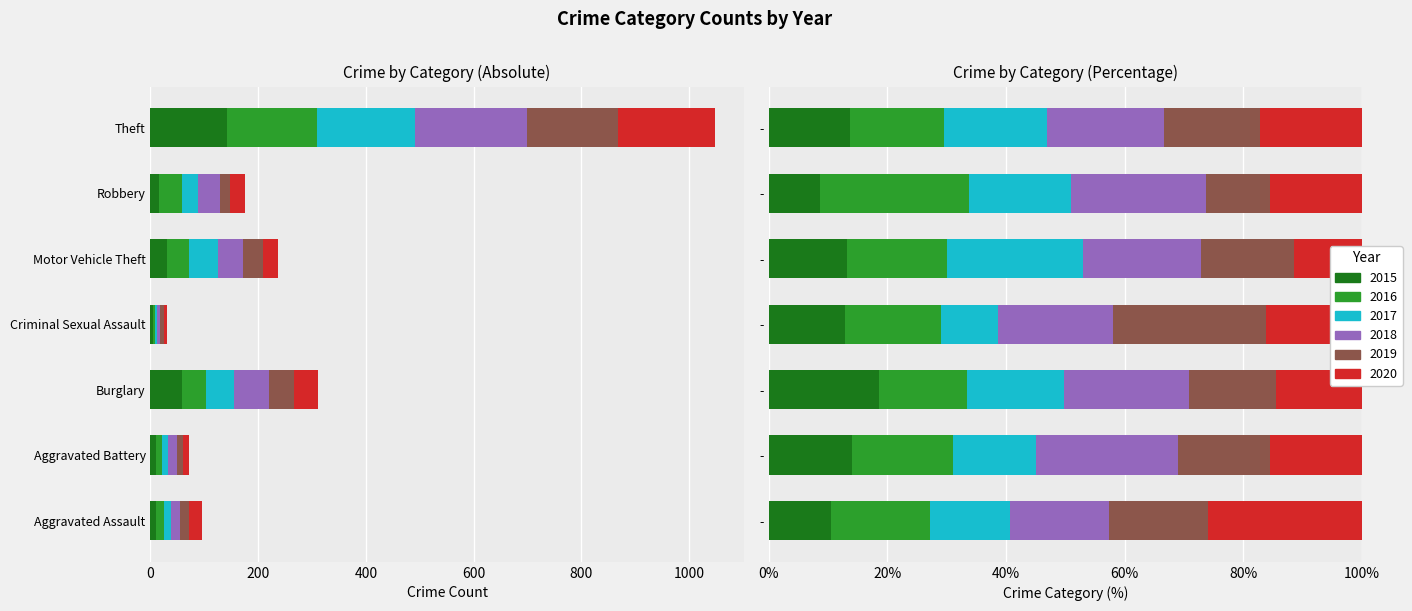

What position from the right is Motor Vehicle Theft?

3